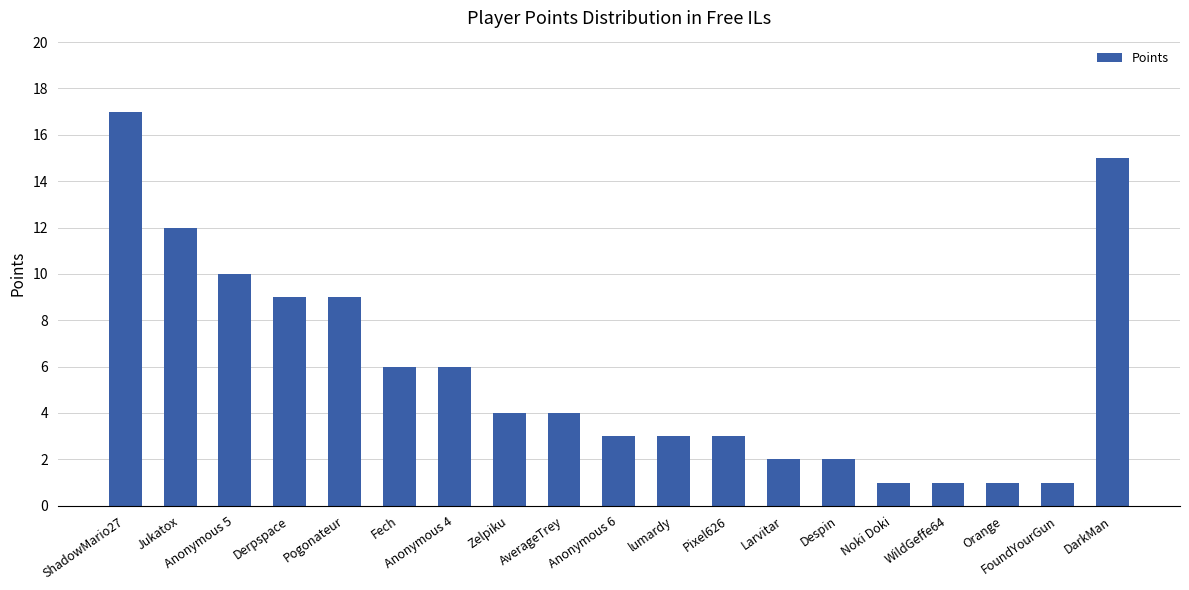

Does the chart contain any negative values?

No